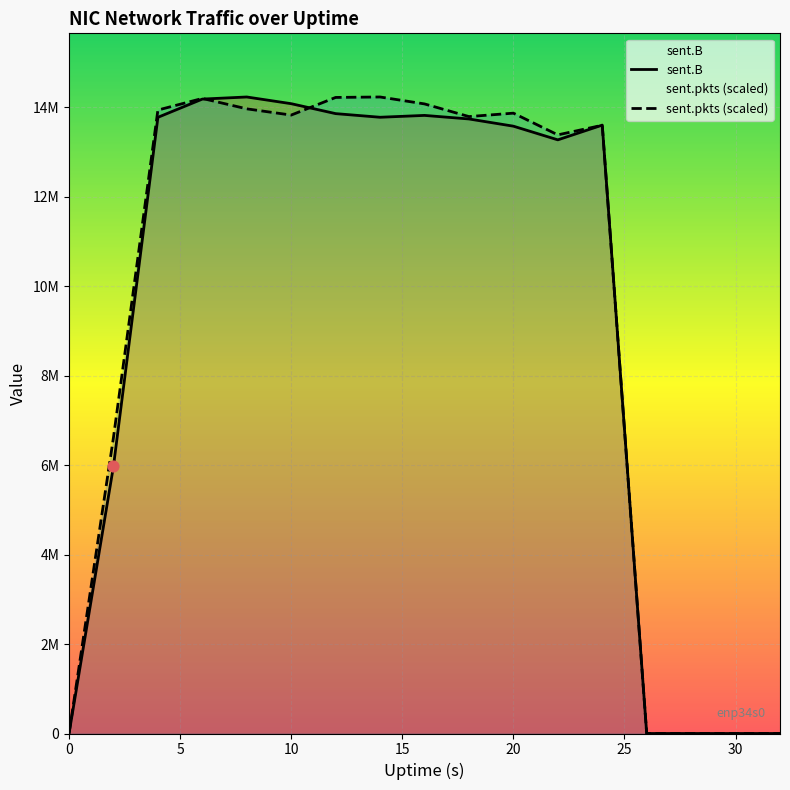

Which series reaches the minimum Y coordinate?

sent.B